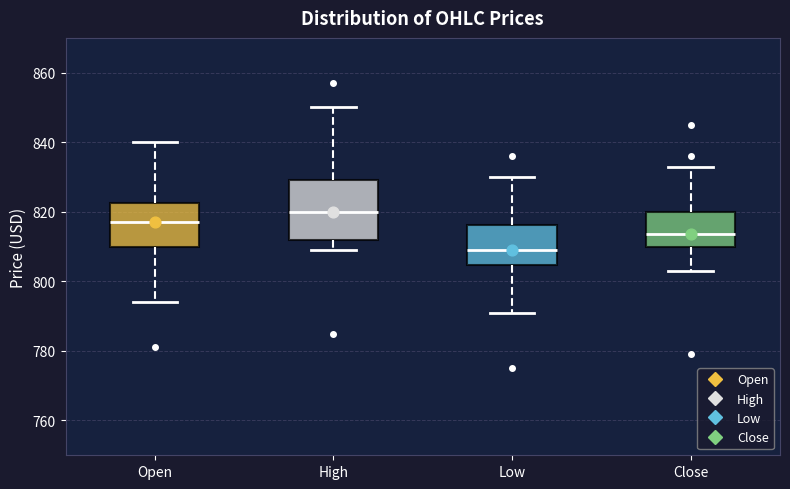

Where is the upper edge of the box for Open on the y-axis? The values are not printed on the chart, so give them approximately, as read against the axis.

822